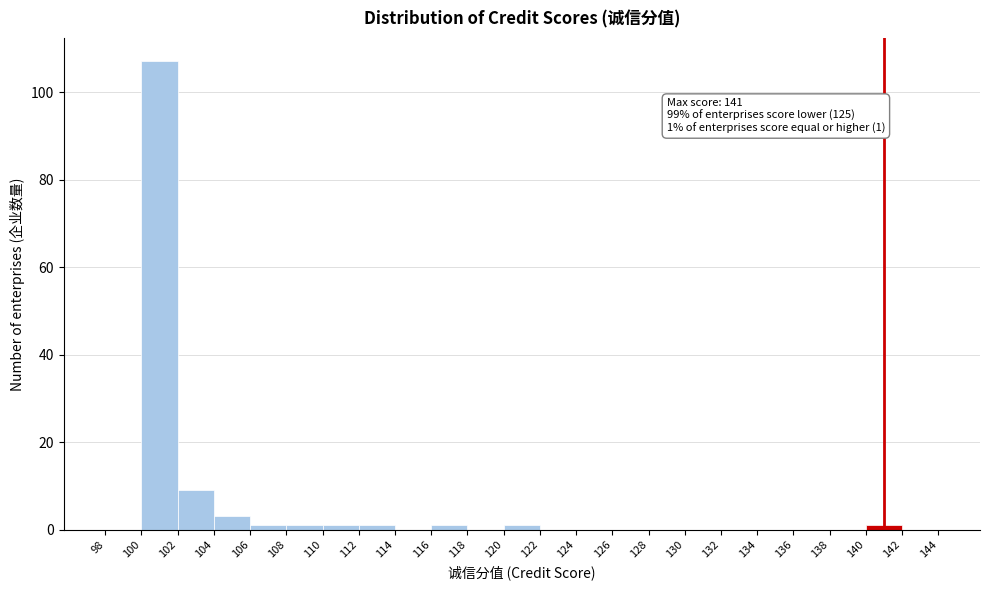

Which range on the x-axis has the tallest bar?

100 to 102